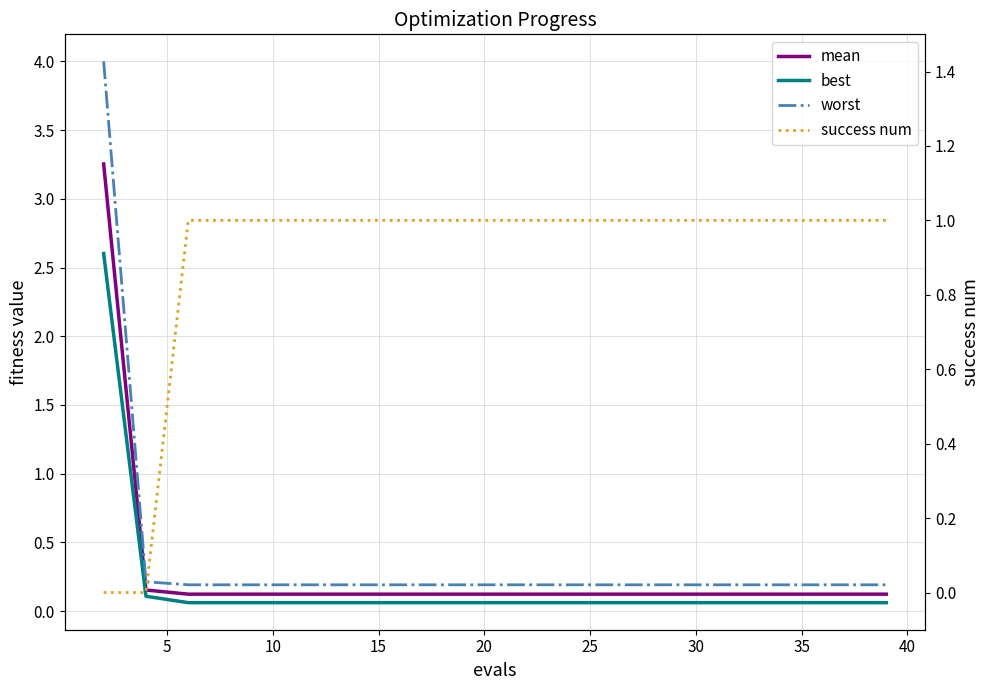

Is it true that success num equals 0.4 at 19?

False